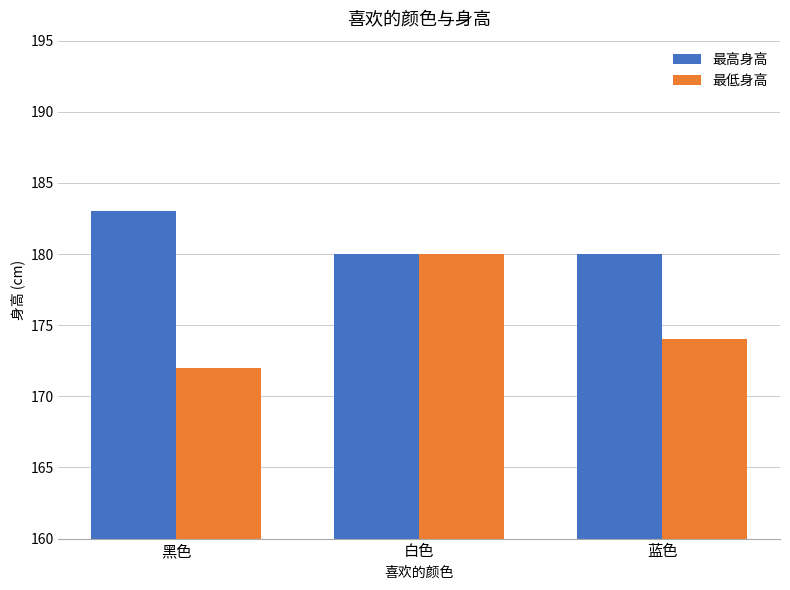

Rank the series by their average value, from lowest to highest.

最低身高, 最高身高